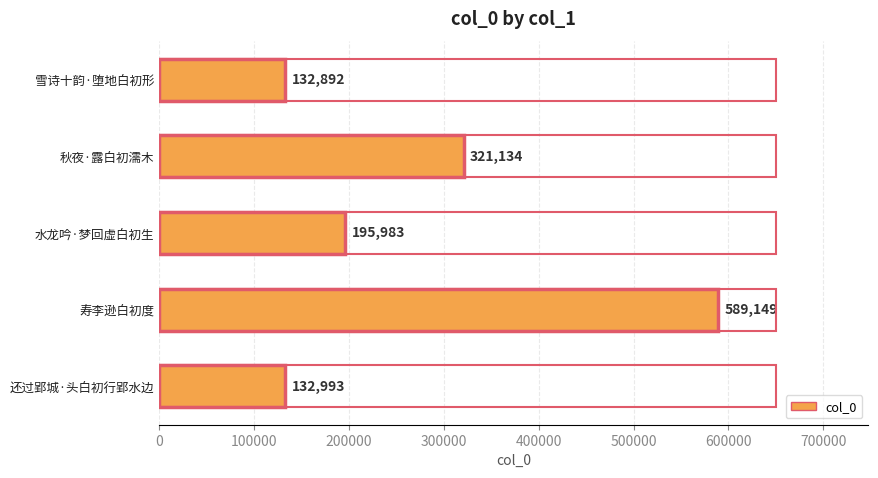

Reading bottom to top, transcribe all the data shown in this chart.

132993	589149	195983	321134	132892